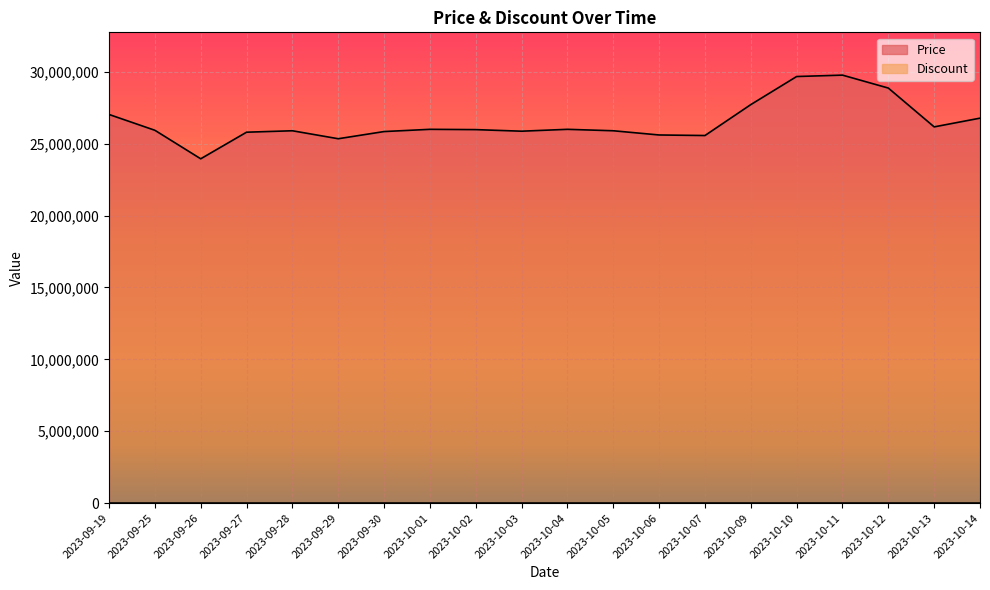

Where does the data first go above 25979480?

2023-09-19